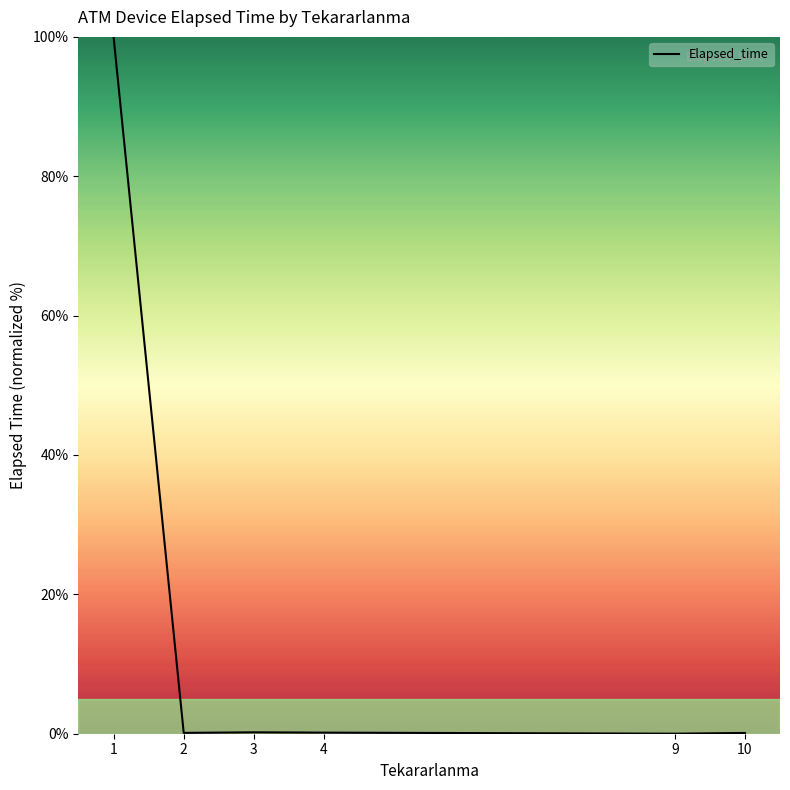

True or false: the data shows 0.2 at 4.

True